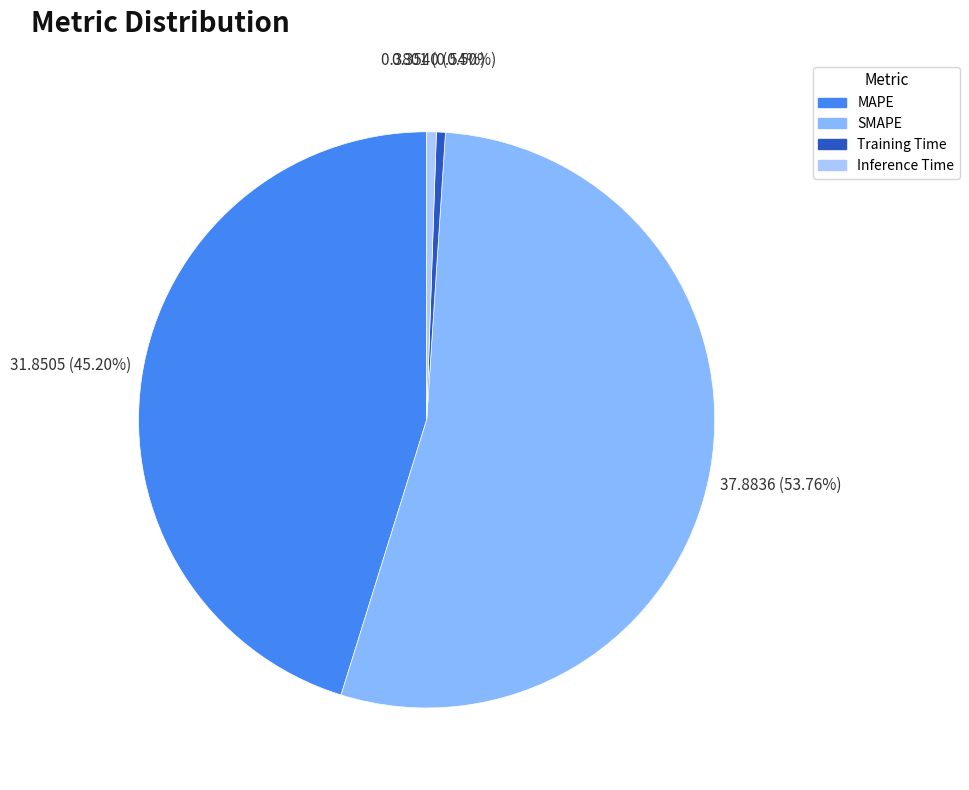

Count the number of slices in the pie.

4